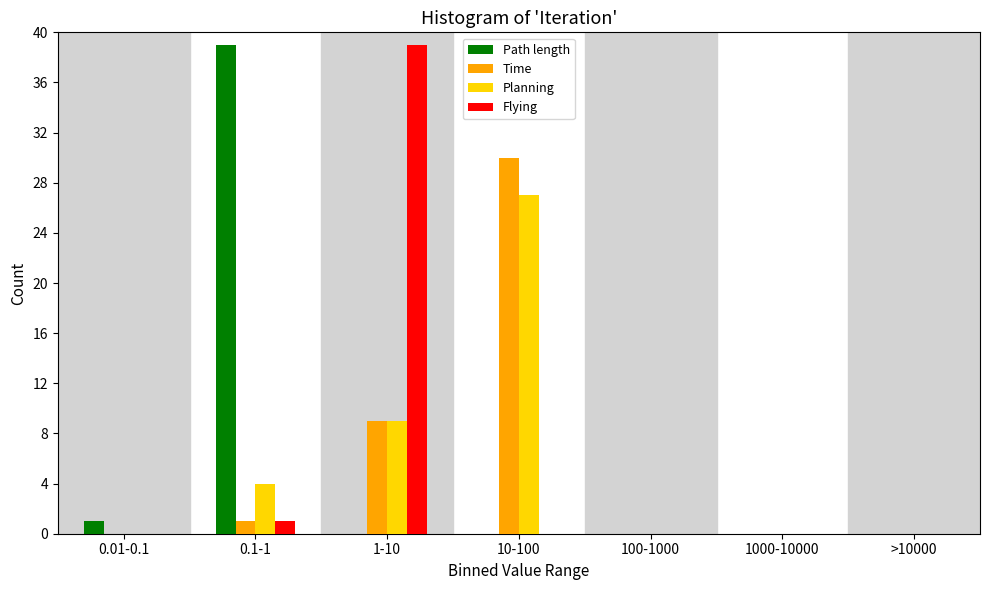

Reading right to left, extract all data points from this chart.

Path length: >10000=0	1000-10000=0	100-1000=0	10-100=0	1-10=0	0.1-1=39	0.01-0.1=1
Time: >10000=0	1000-10000=0	100-1000=0	10-100=30	1-10=9	0.1-1=1	0.01-0.1=0
Planning: >10000=0	1000-10000=0	100-1000=0	10-100=27	1-10=9	0.1-1=4	0.01-0.1=0
Flying: >10000=0	1000-10000=0	100-1000=0	10-100=0	1-10=39	0.1-1=1	0.01-0.1=0